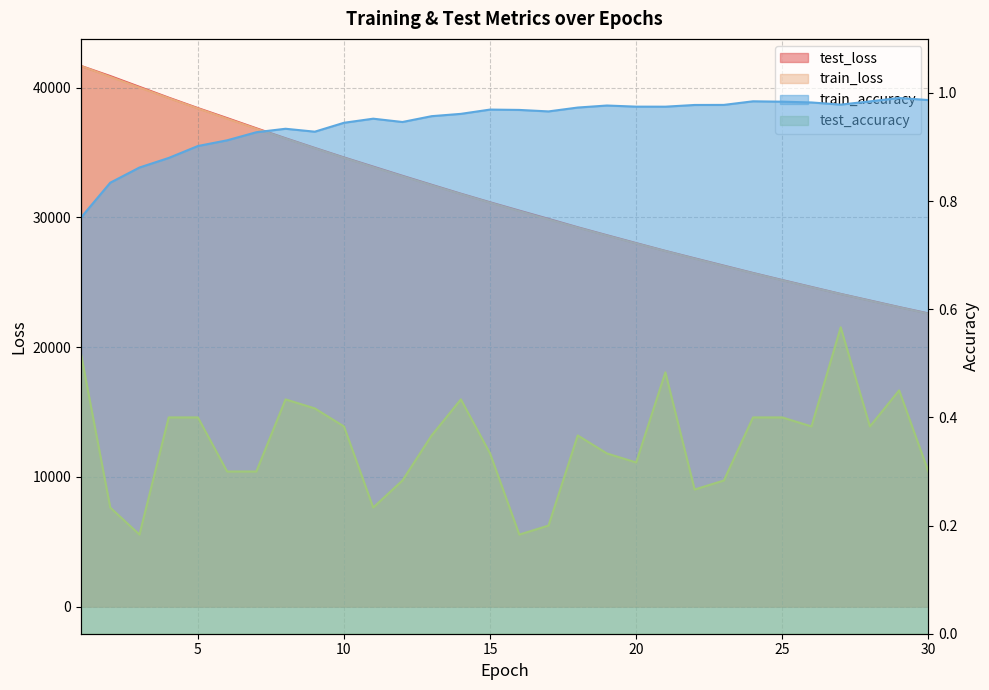

The value of test_accuracy at 16 is 0.3. True or false?

False